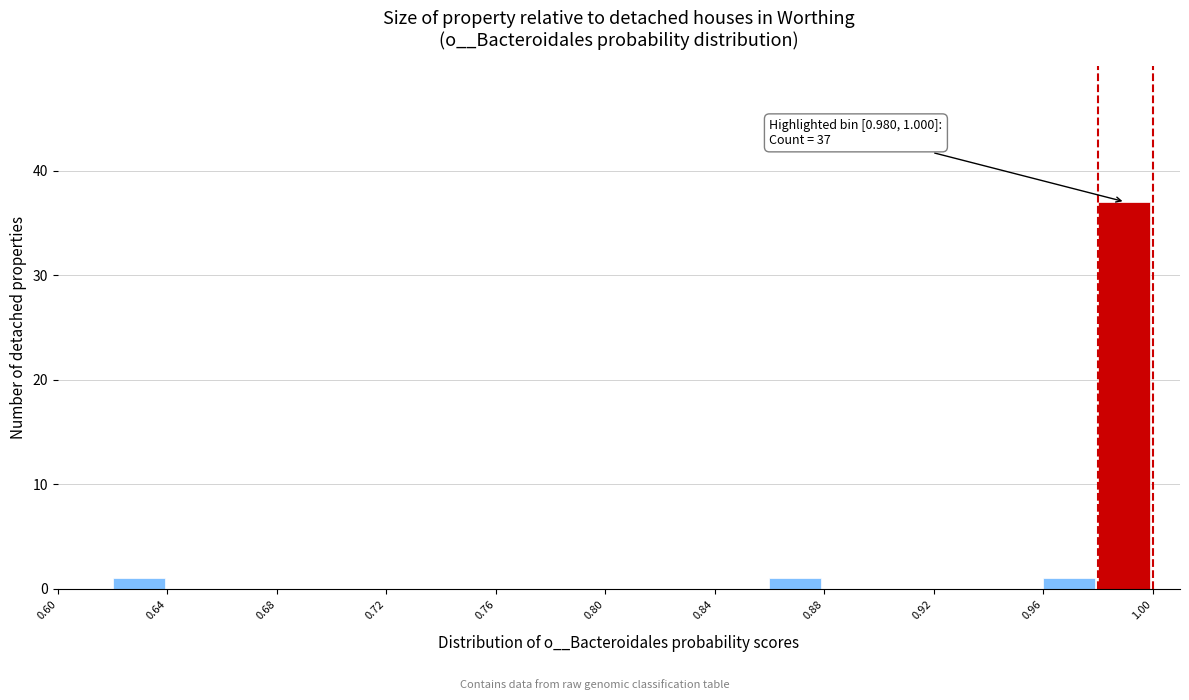

Which range on the x-axis has the tallest bar?

0.98 to 1.00